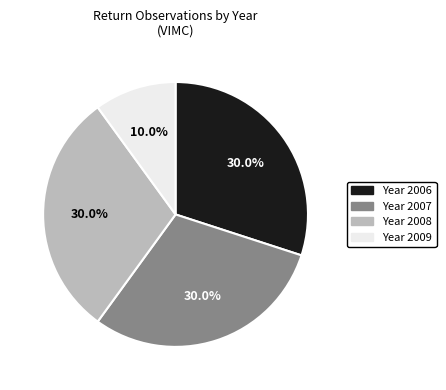

Combined, do Year 2009 and Year 2006 account for over 50%?

No